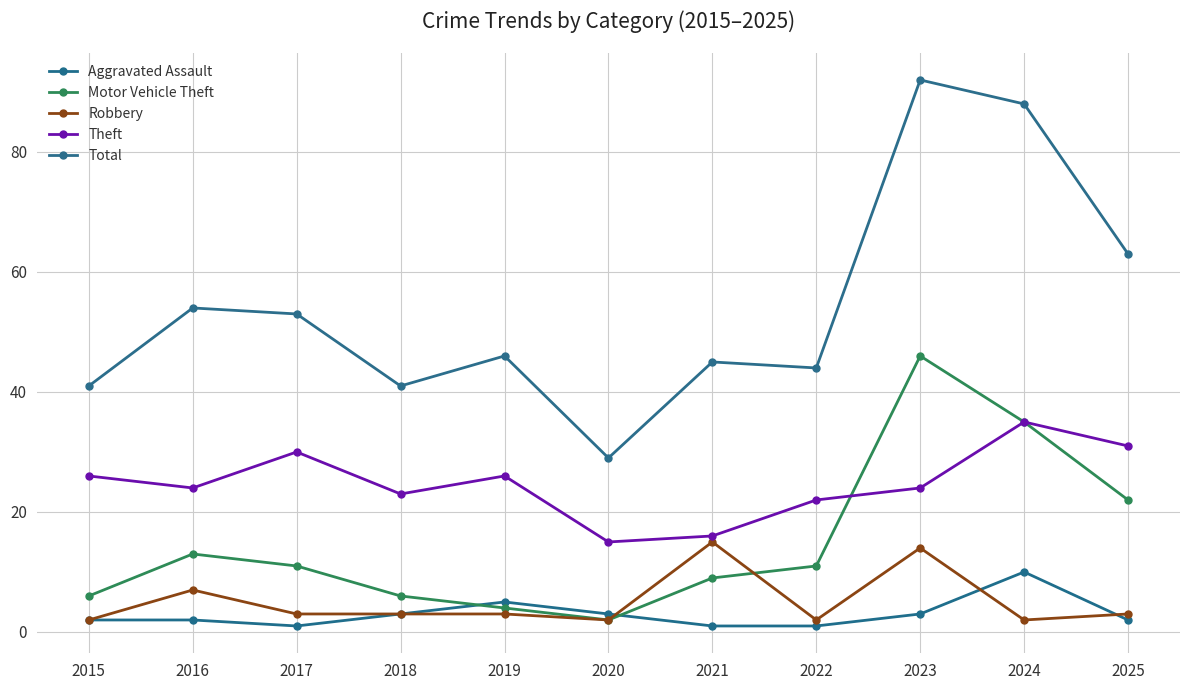

How many categories are shown in the chart?

11